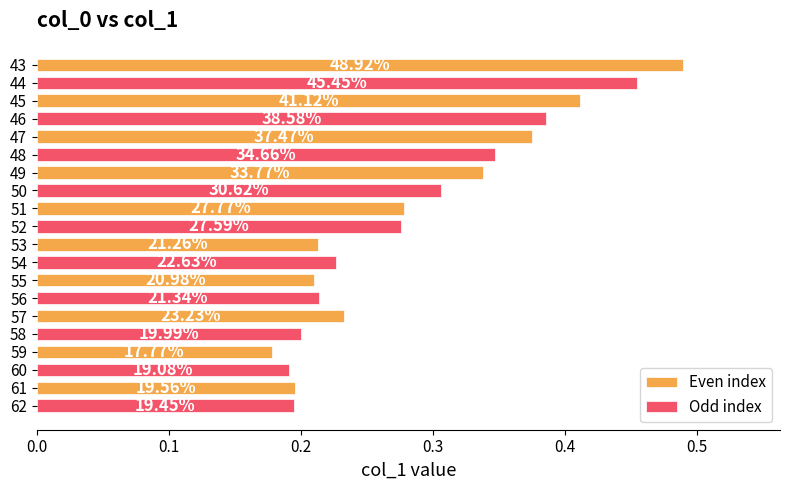

What are all the series names shown in the legend?

Even index, Odd index